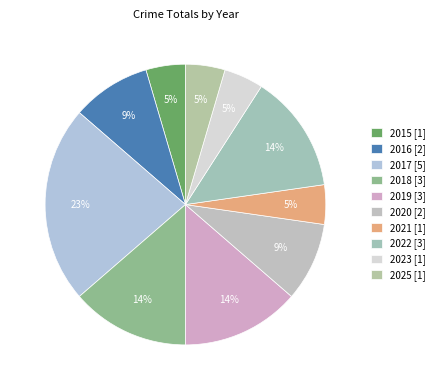

The 2020 slice represents 1% of the pie. True or false?

False